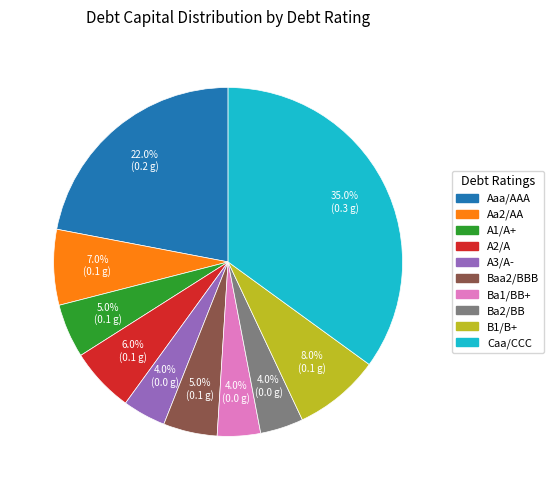

How many slices are in this pie chart?

10